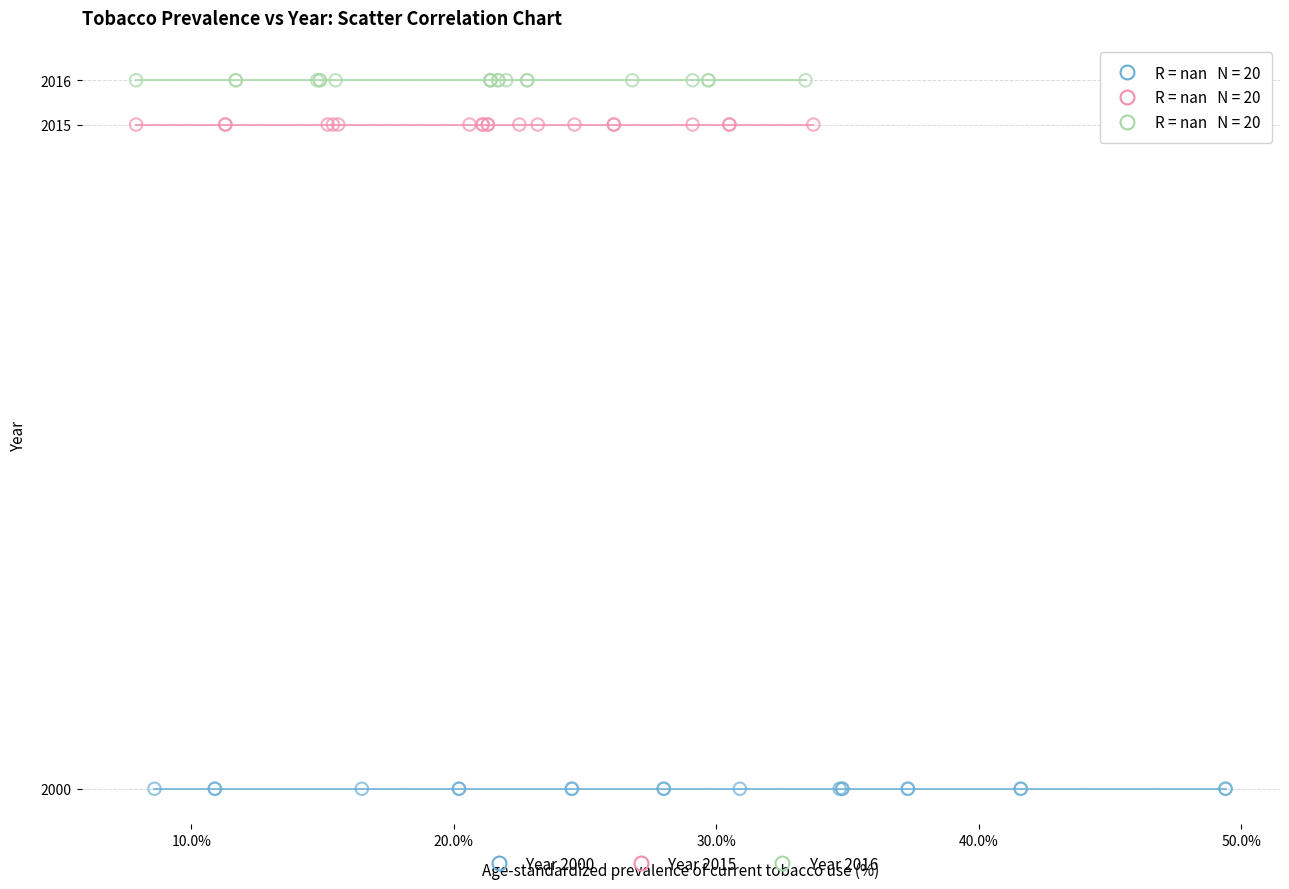

Which series reaches the minimum Y coordinate?

Year 2000